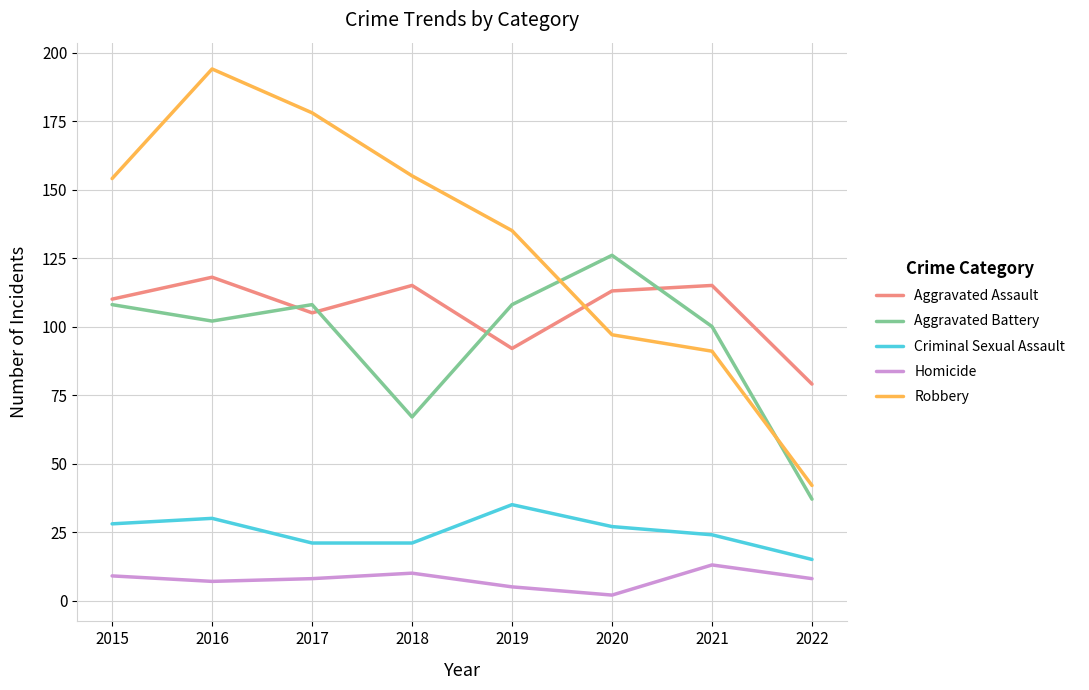

True or false: Aggravated Battery has a value of 89 at 2018.

False